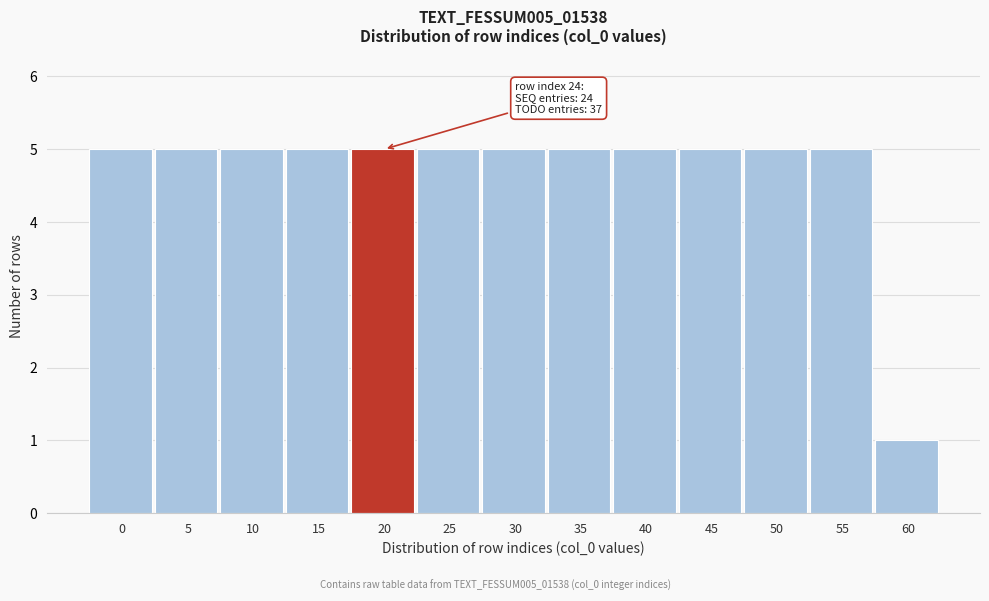

Reading left to right, transcribe all the data shown in this chart.

5	5	5	5	5	5	5	5	5	5	5	5	1